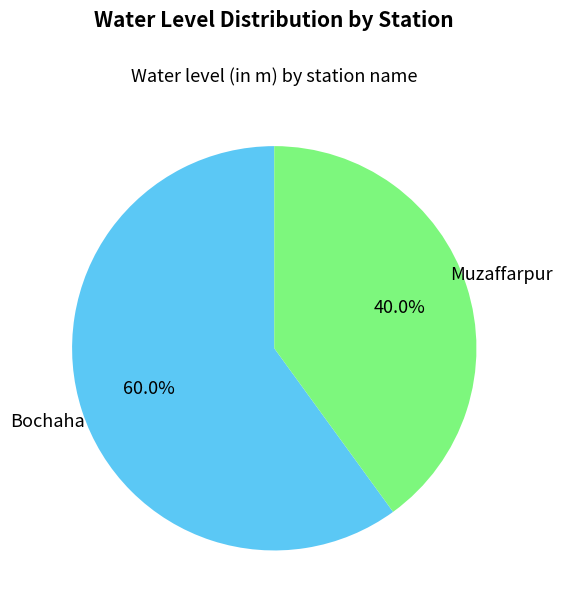

Is there any slice that represents more than half of the pie?

Yes